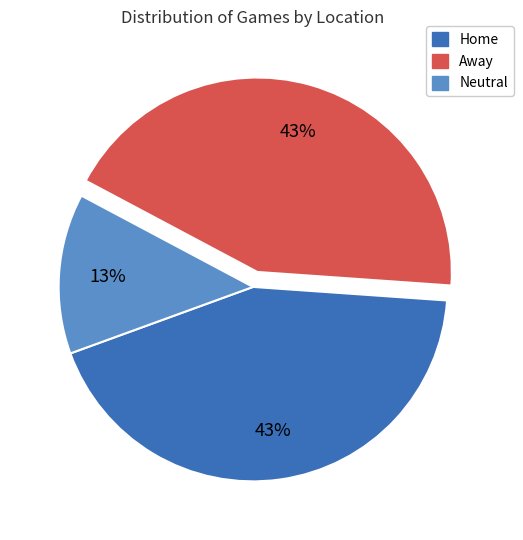

Which category has the smallest portion of the pie?

Neutral